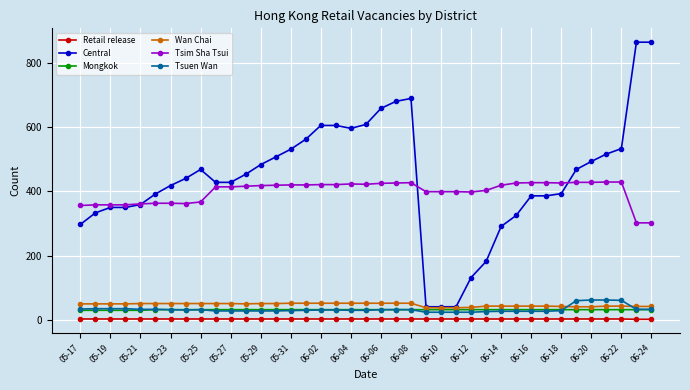

Which series has the largest range (max minus min)?

Central